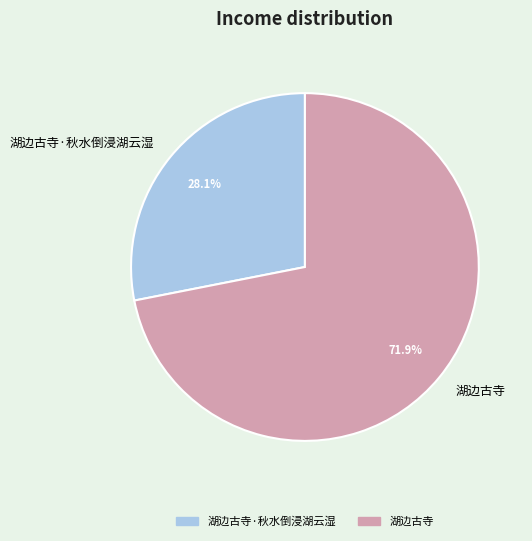

Does 湖边古寺 account for over 50% of the chart?

Yes